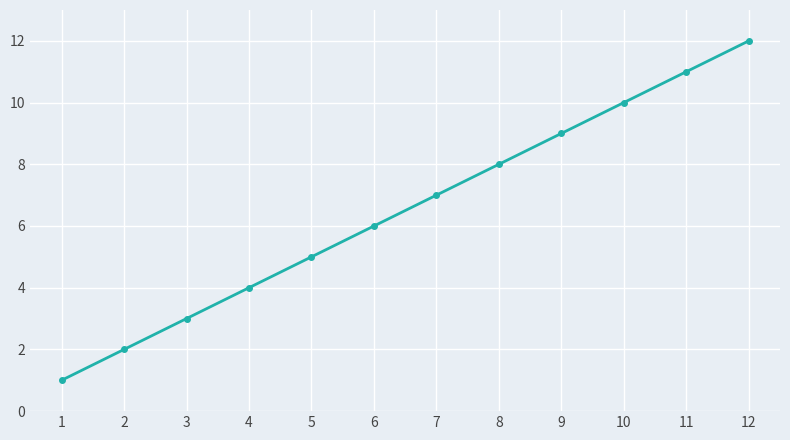

Rank the categories by value from highest to lowest.

12, 11, 10, 9, 8, 7, 6, 5, 4, 3, 2, 1